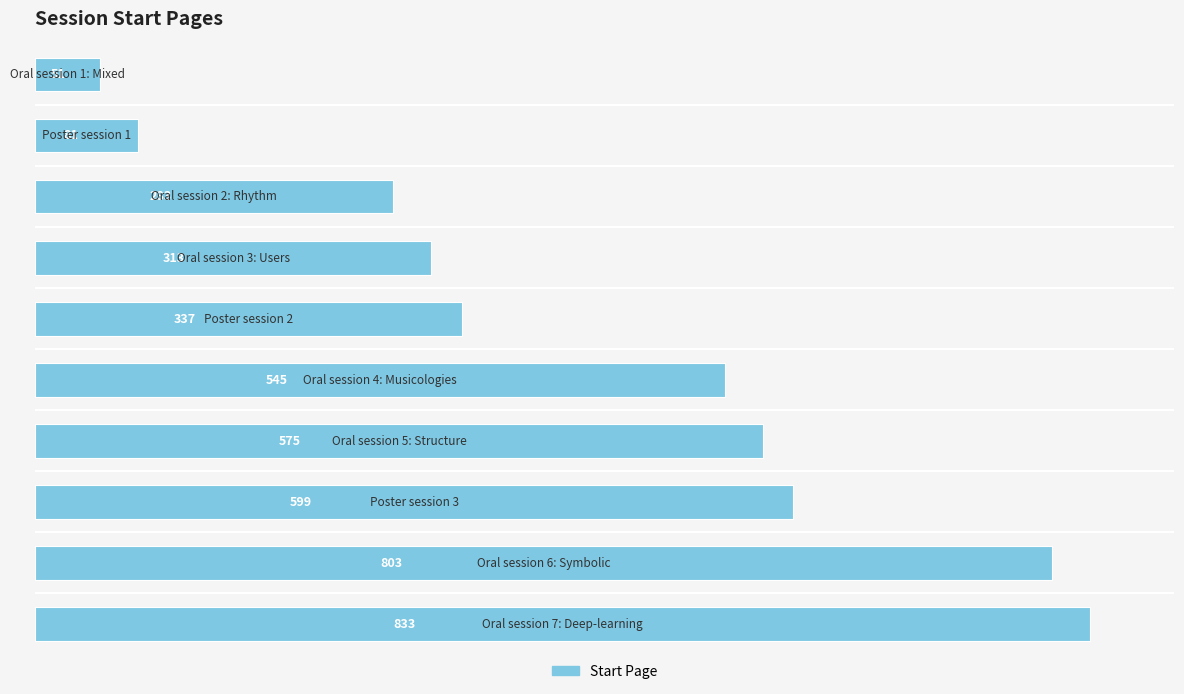

What is the value of the 7th bar from the top?

575